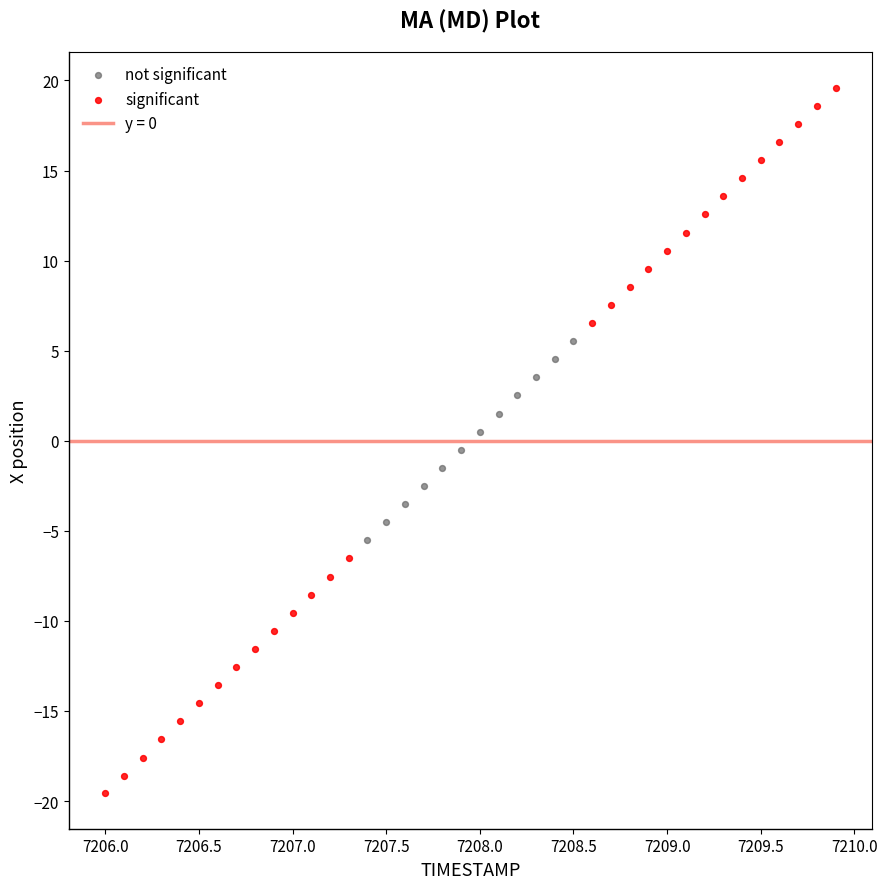

Which series has the widest spread of Y values?

significant